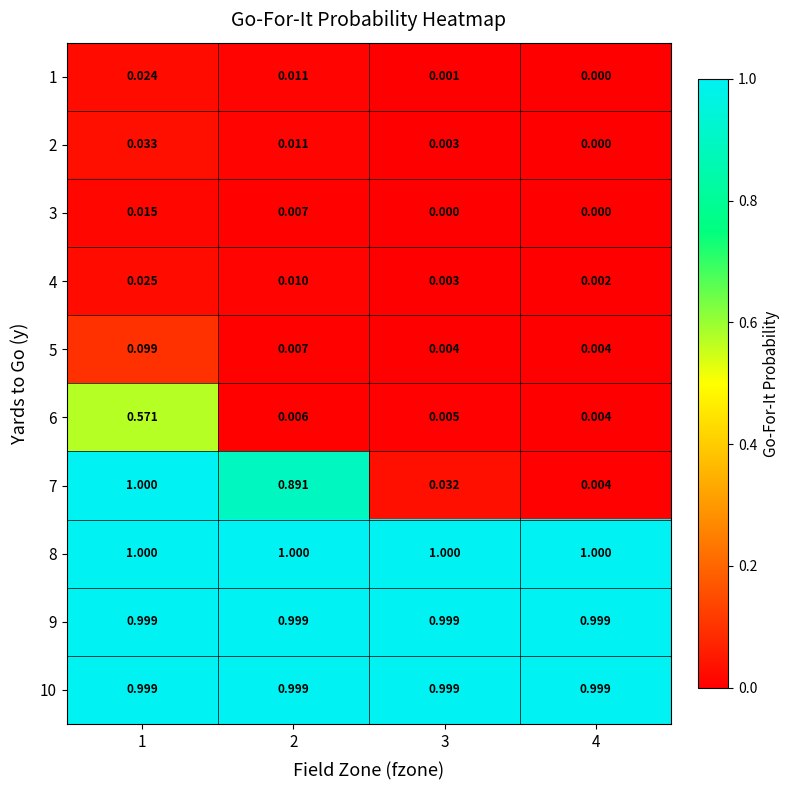

Which series has the largest range (max minus min)?

7